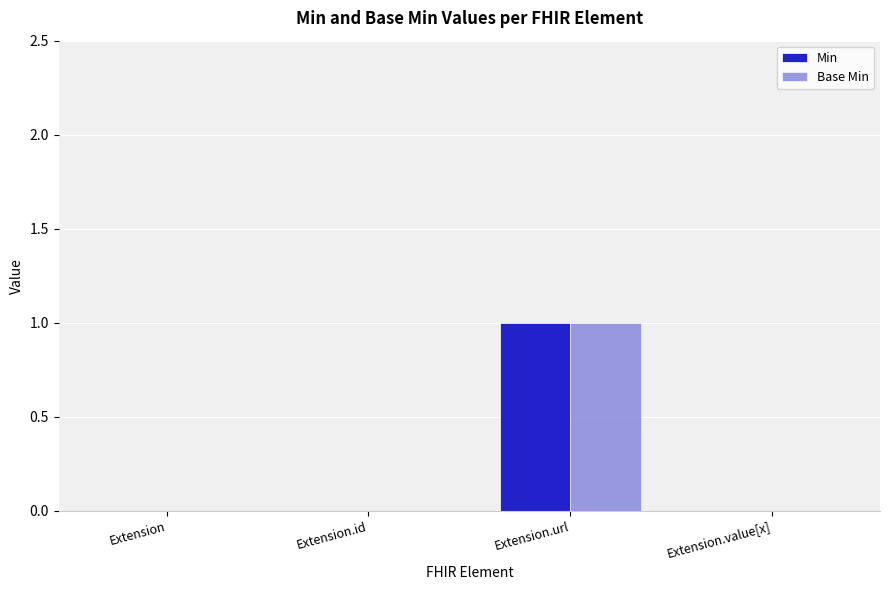

Reading right to left, list all the values displayed in this chart.

Min: 0	1	0	0
Base Min: 0	1	0	0